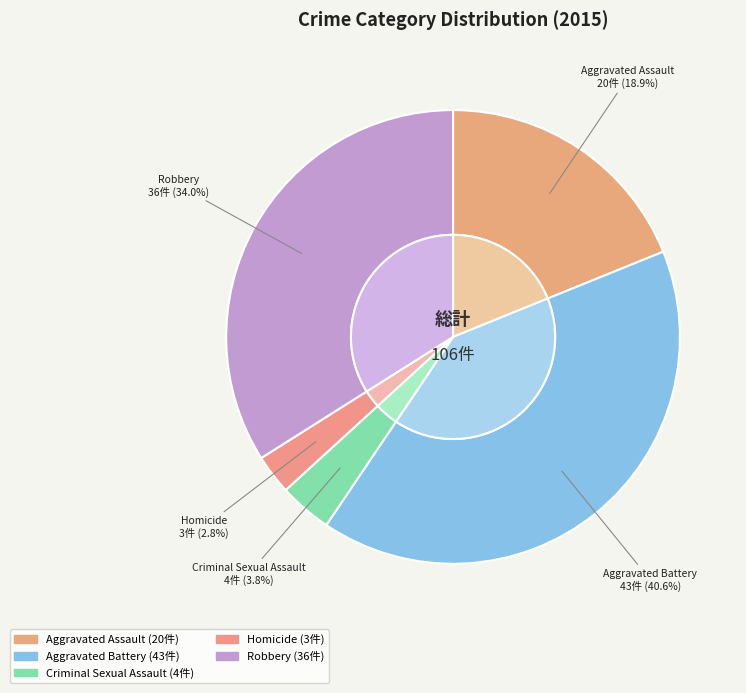

Rank the categories by value from highest to lowest.

Aggravated Battery, Robbery, Aggravated Assault, Criminal Sexual Assault, Homicide